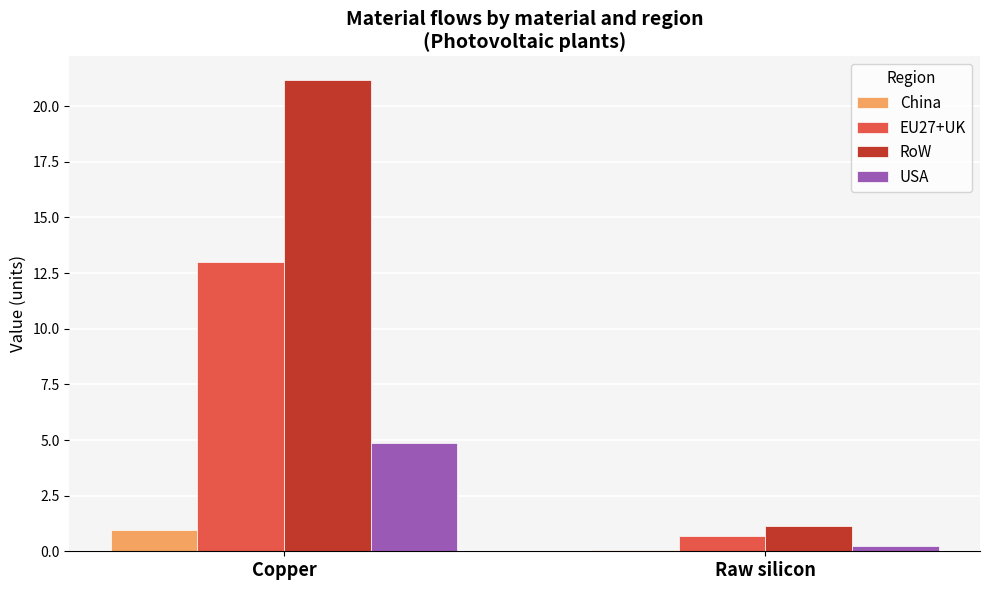

Read the USA value at Copper.

4.9